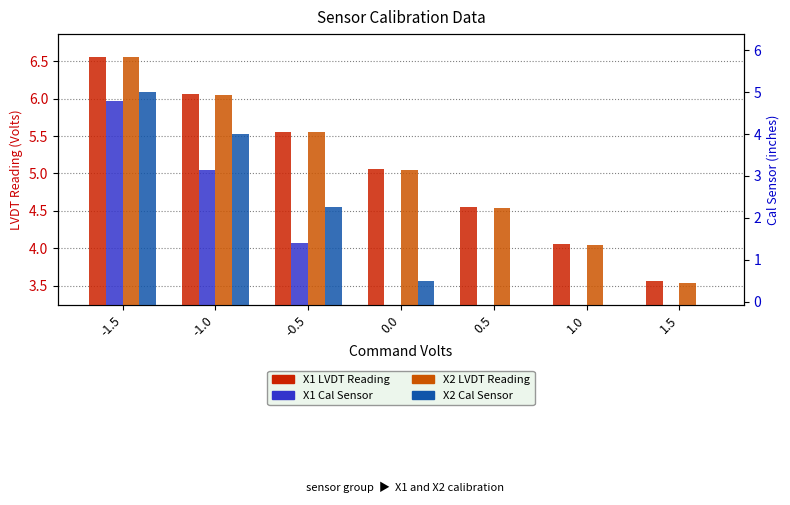

The value of X1 Cal at -0.5 is 2.0. True or false?

False